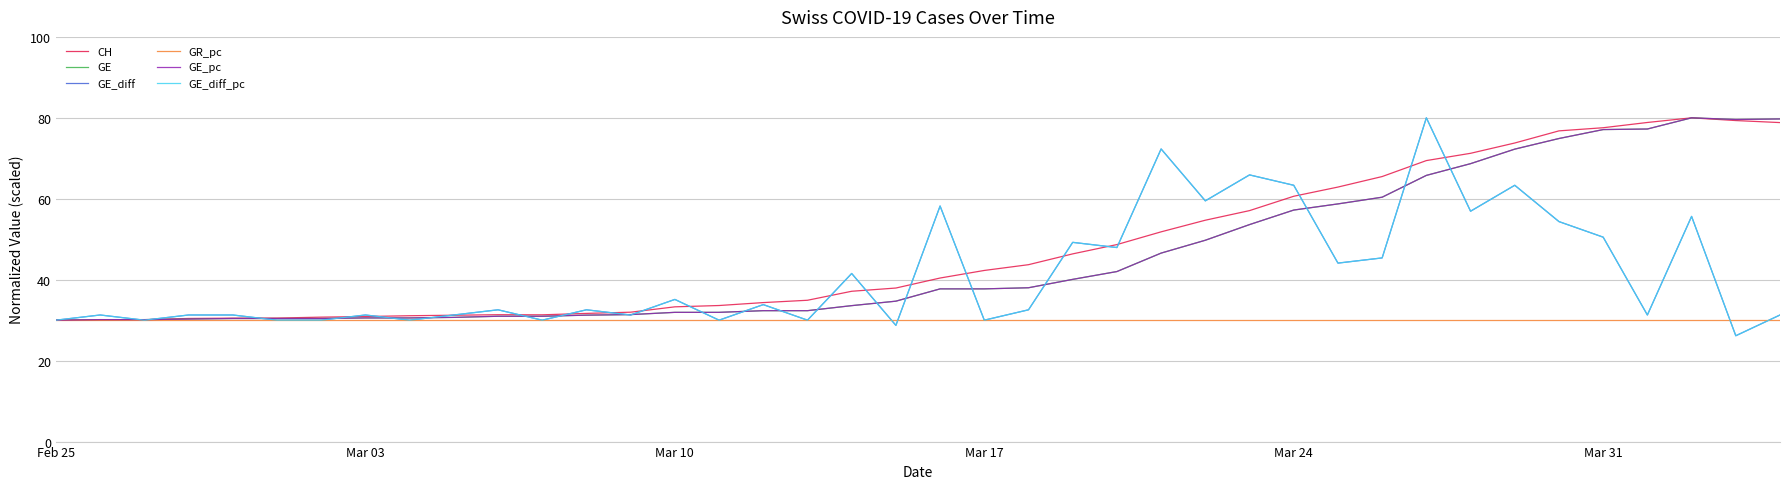

What is the smallest value displayed?

26.2